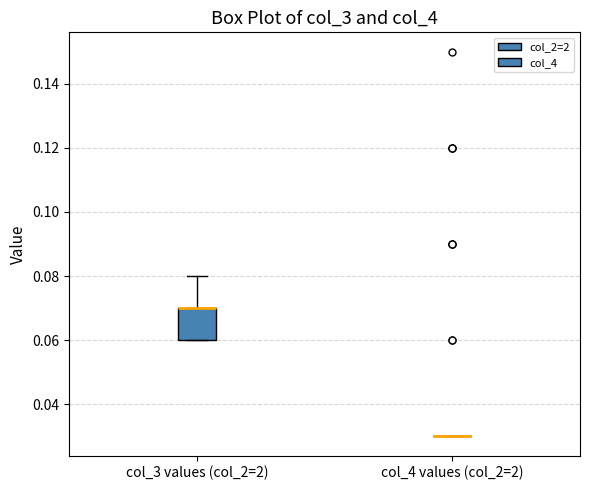

Where is the upper edge of the box for col_3 values (col_2=2) on the y-axis? The values are not printed on the chart, so give them approximately, as read against the axis.

0.07